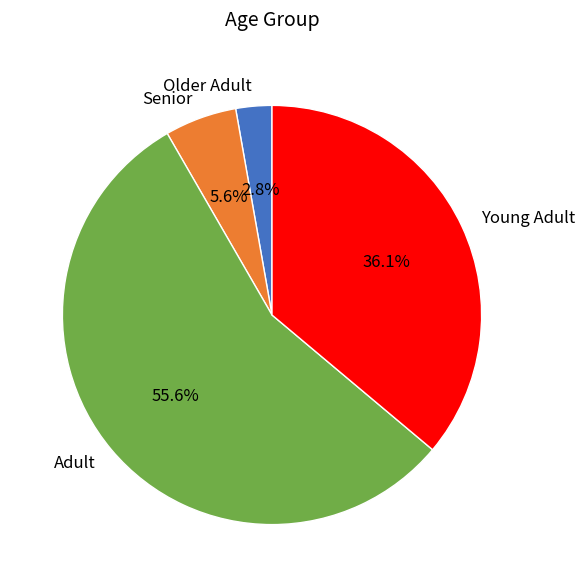

Between Young Adult and Older Adult, which is larger?

Young Adult